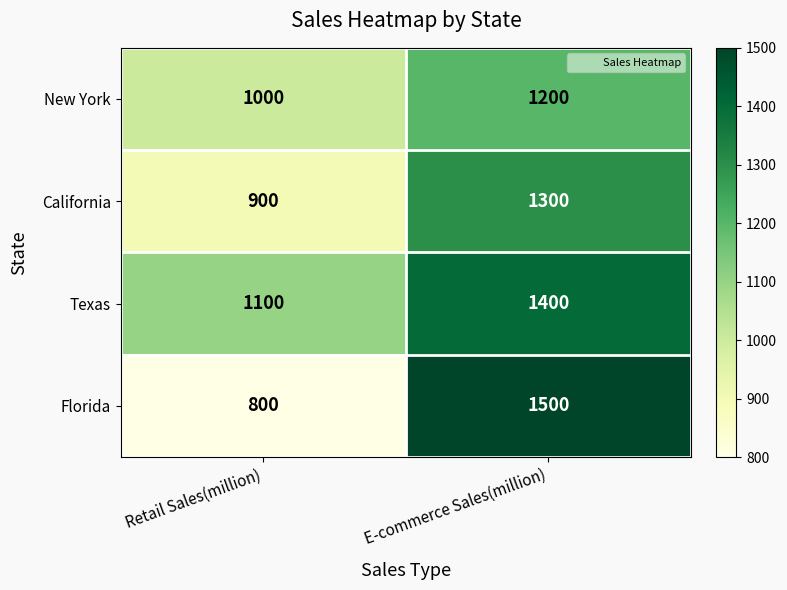

What is the total value across all series at E-commerce Sales(million)?

5400